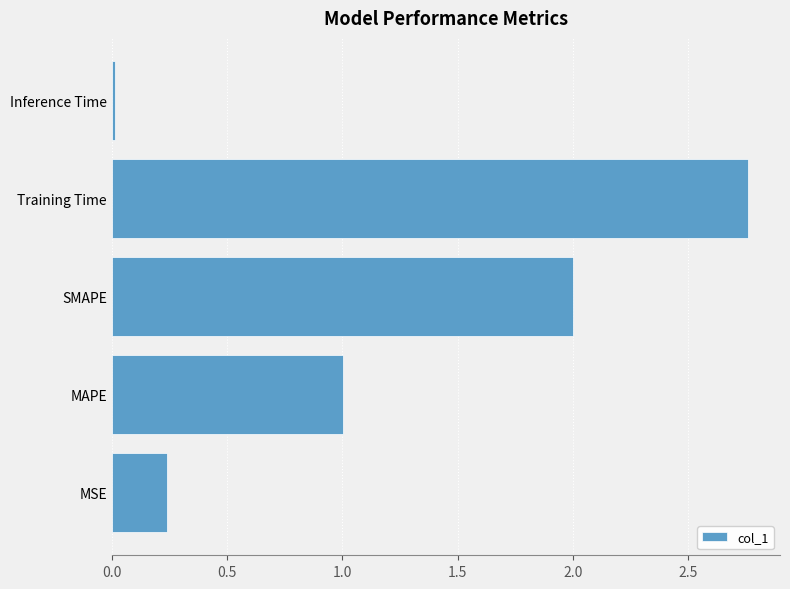

What is the change in value from MAPE to SMAPE?

+1.0